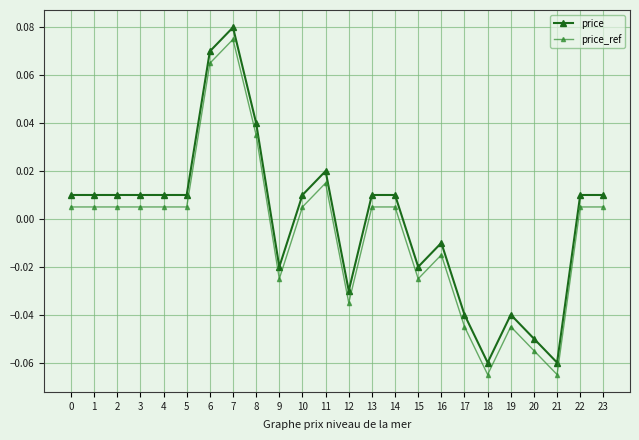

Which category has the highest value across all series?

7